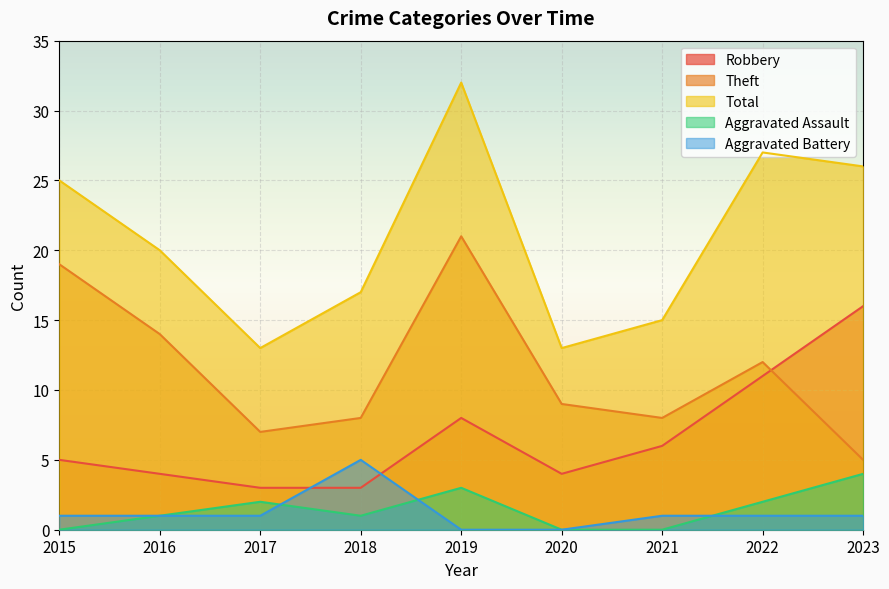

True or false: Total and Aggravated Assault intersect in this chart.

False